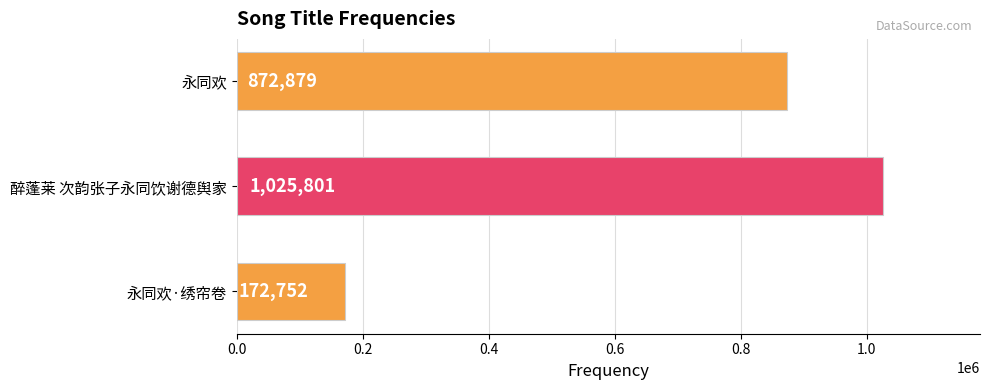

Reading top to bottom, what are all the values shown in this chart?

永同欢=872879	醉蓬莱 次韵张子永同饮谢德舆家=1025801	永同欢·绣帘卷=172752